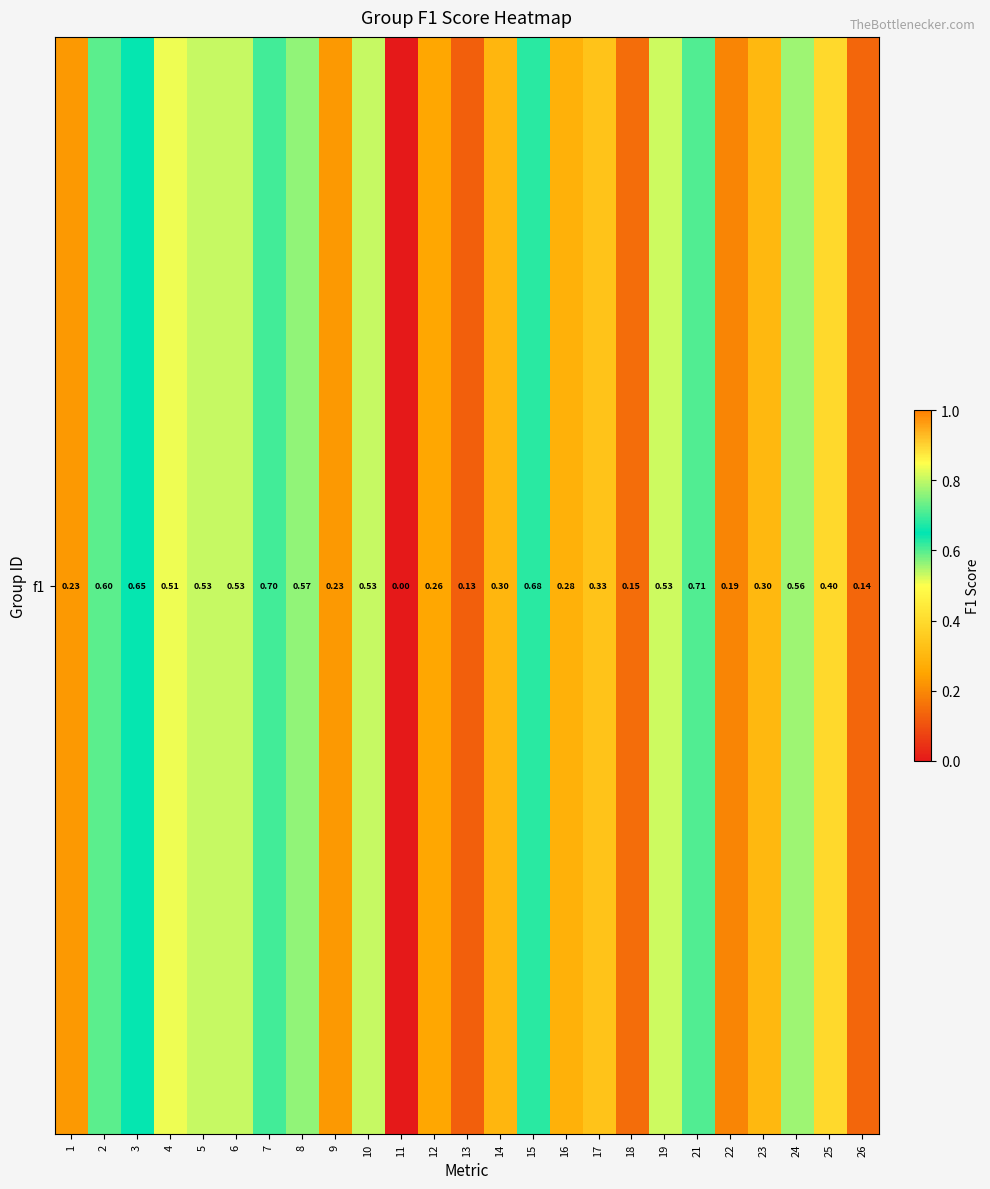

How many distinct data groups are displayed?

1